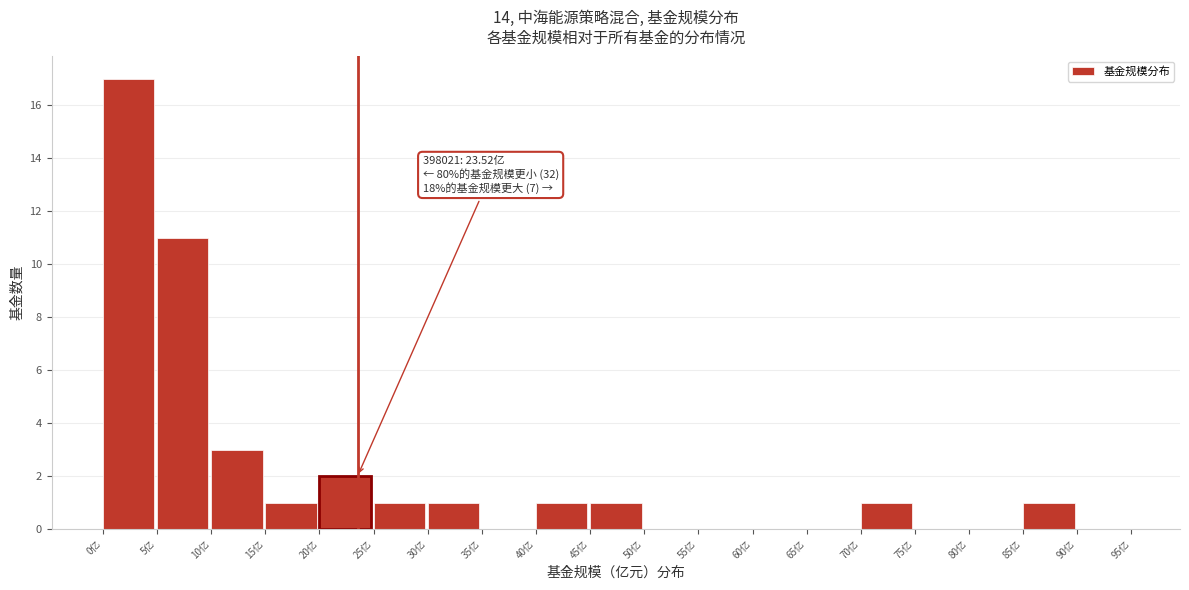

Which range on the x-axis has the tallest bar?

0 to 5